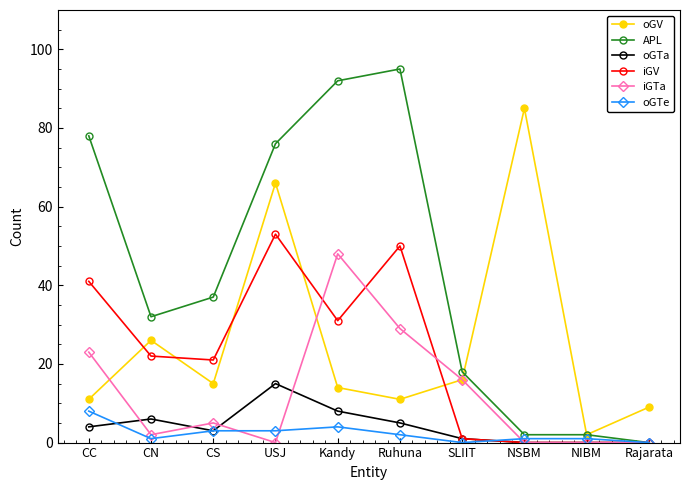

How many series are shown in this chart?

6